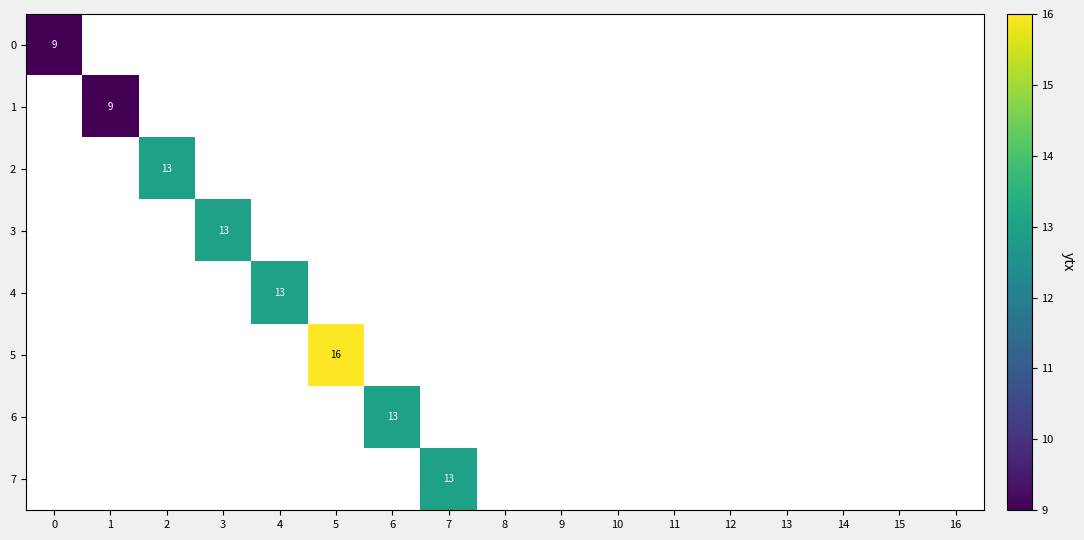

True or false: 7 has a value of 18 at 7.

False